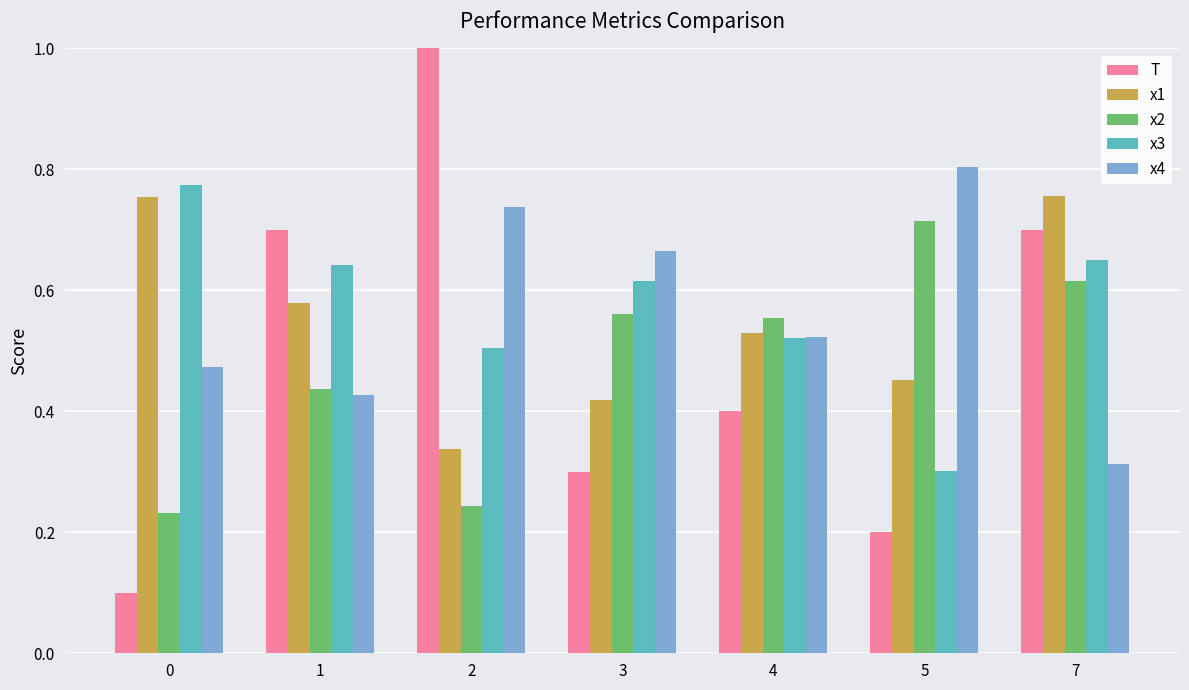

What is the greatest value displayed?

1.0